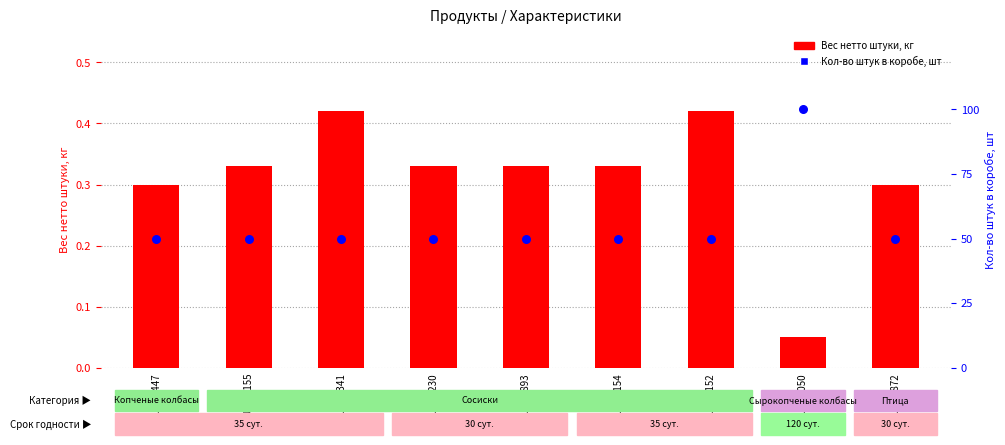

What is the total value across all series at SU002155?

50.3